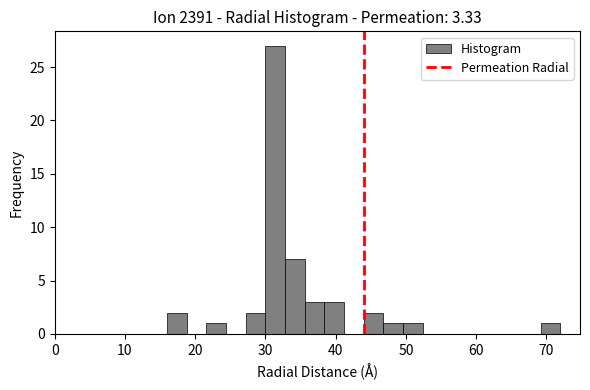

Around what value on the x-axis is the tallest bar? Give the approximate position of its centre, as read against the axis.

31